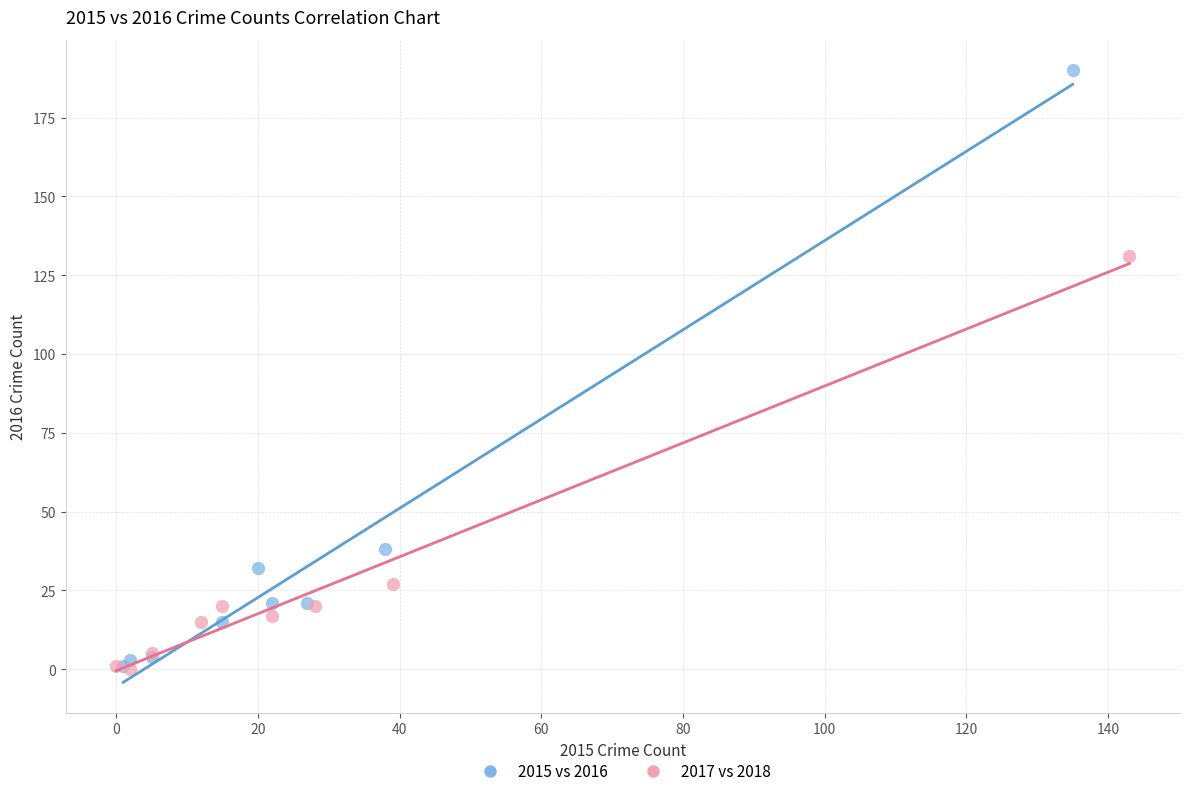

Which series contains the highest Y value?

2015 vs 2016